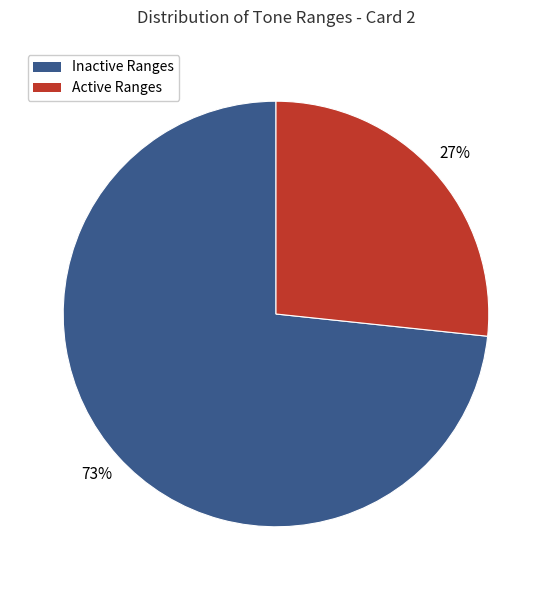

Is it true that Inactive Ranges is 73% of the pie?

True